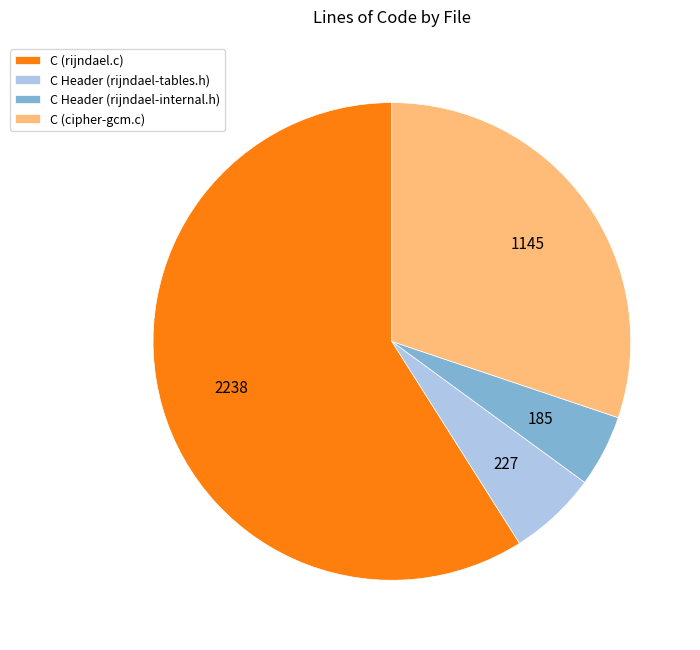

True or false: C Header (rijndael-internal.h) accounts for 5% of the total.

True